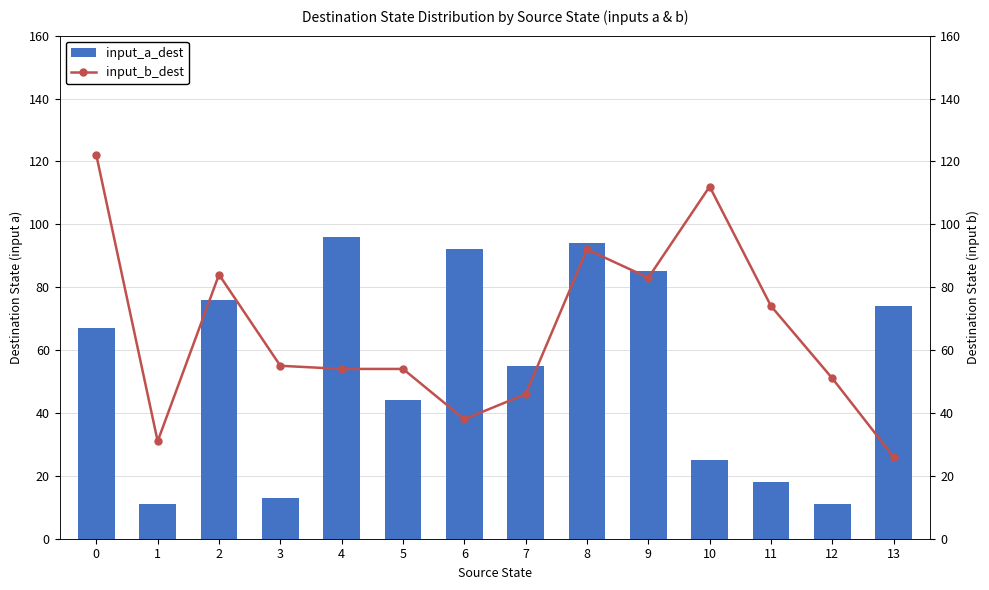

The value of input_b_dest at 13 is 38. True or false?

False